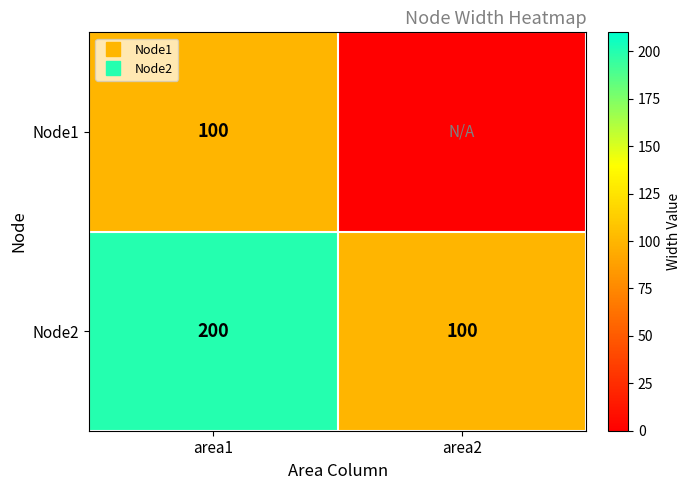

Is it true that Node1 equals 169 at area1?

False